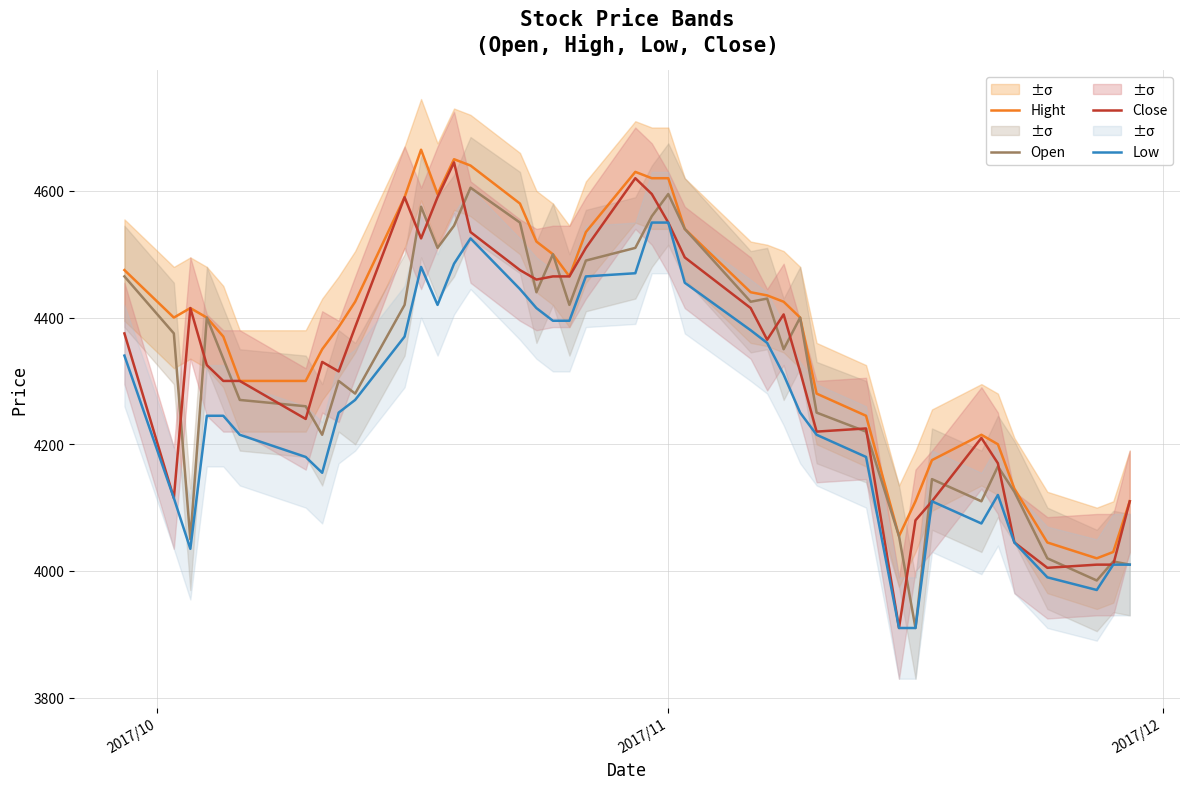

What is the lowest value of the Hight series?

4020